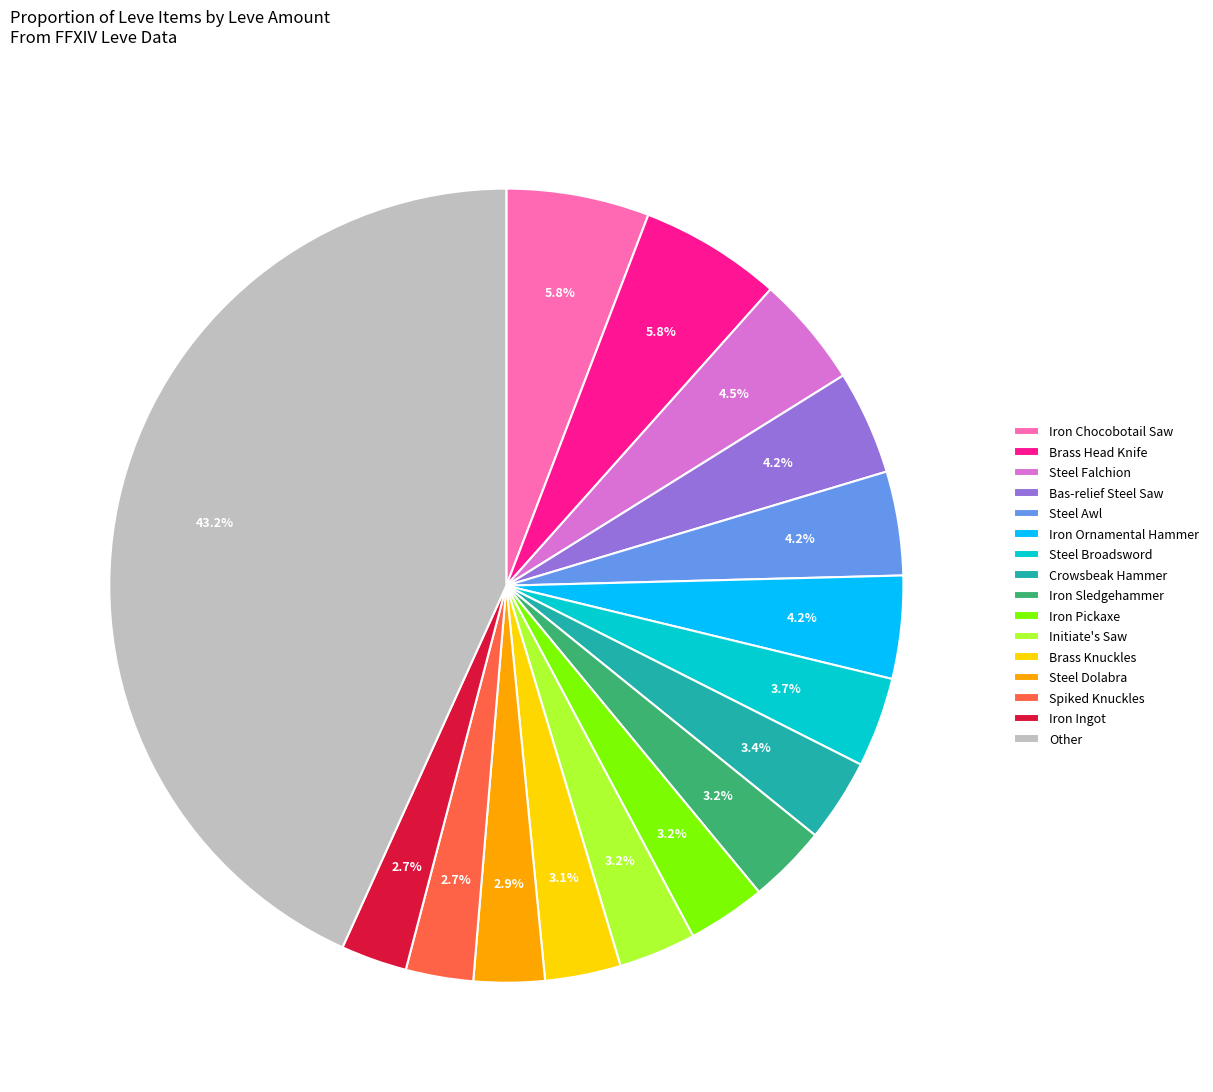

Which slice is the largest?

Other